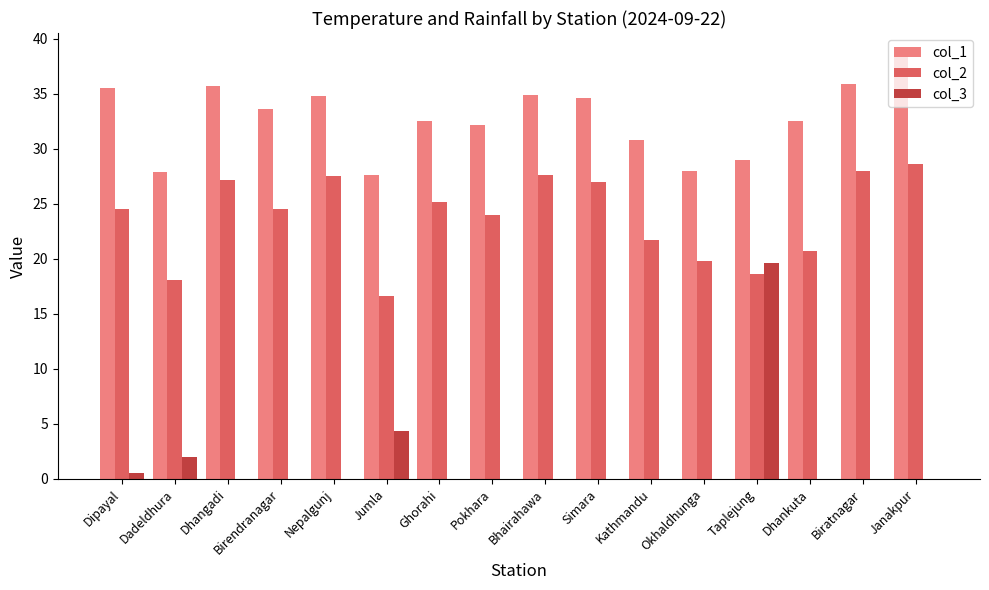

Which series has the largest total across all categories?

col_1